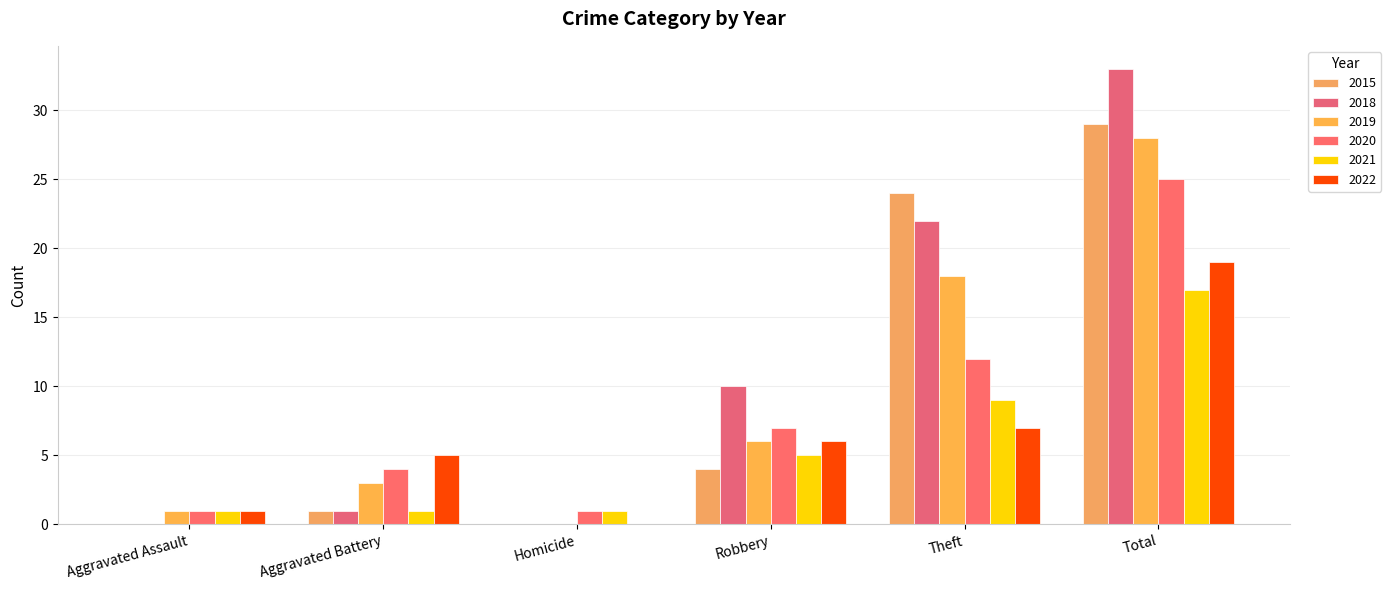

The 2019 series shows 28 at Total. True or false?

True